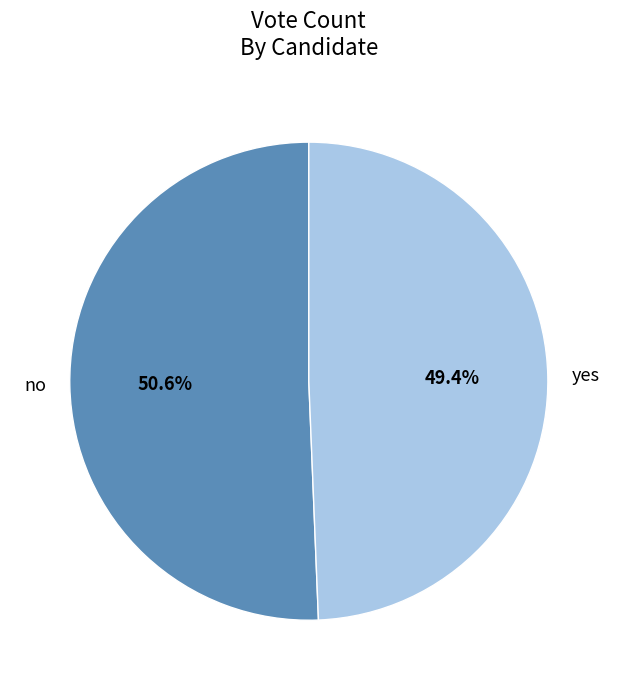

Is no the majority of the pie?

Yes